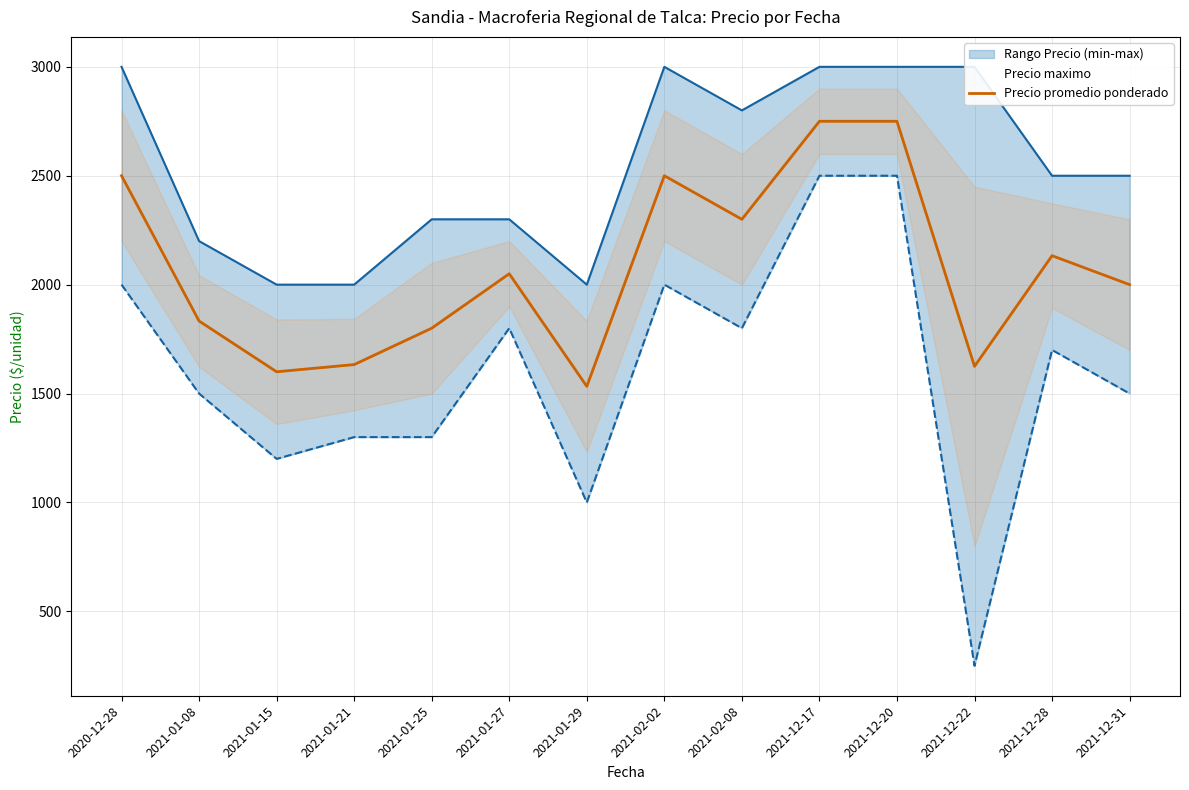

Between 2020-12-28 and 2021-12-28, which is larger?

2020-12-28